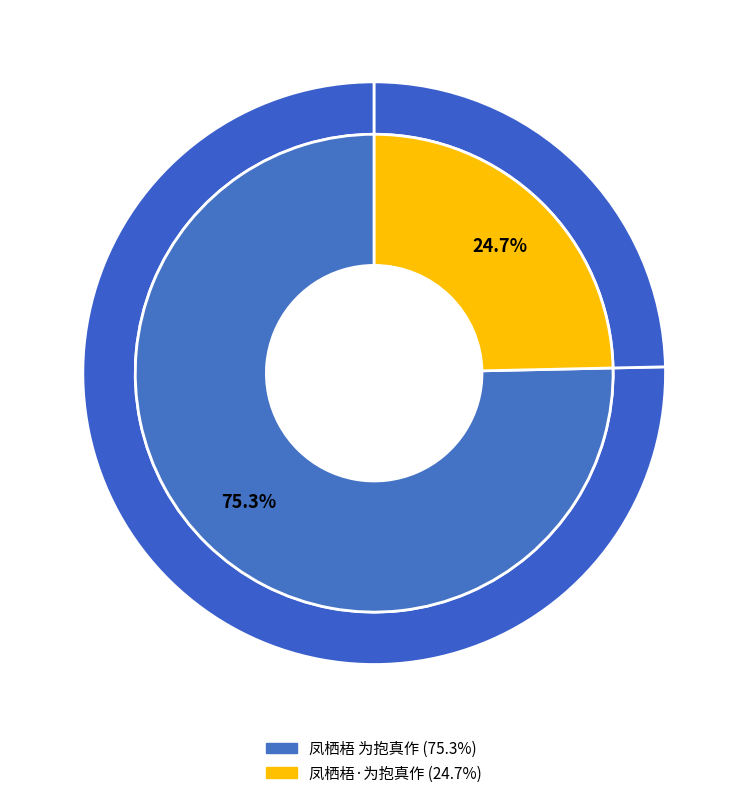

Is 凤栖梧·为抱真作 the majority of the pie?

No